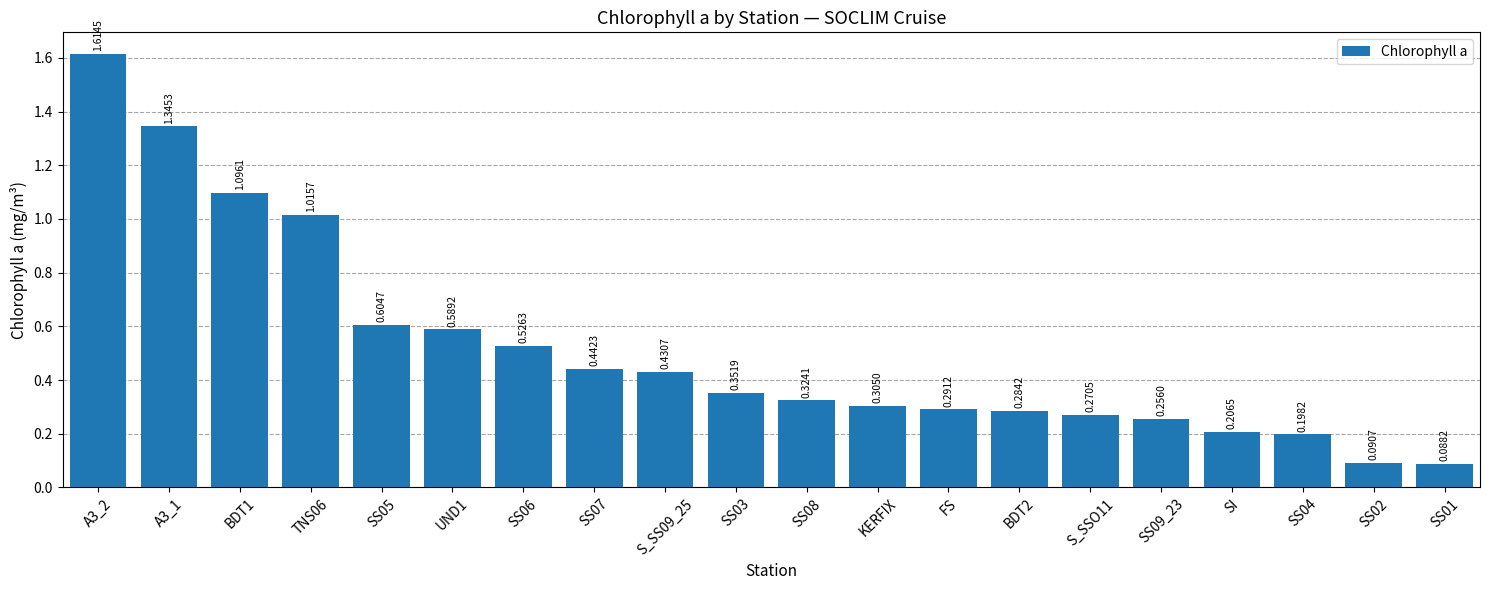

What is the label of the 15th bar from the left?

S_SSO11